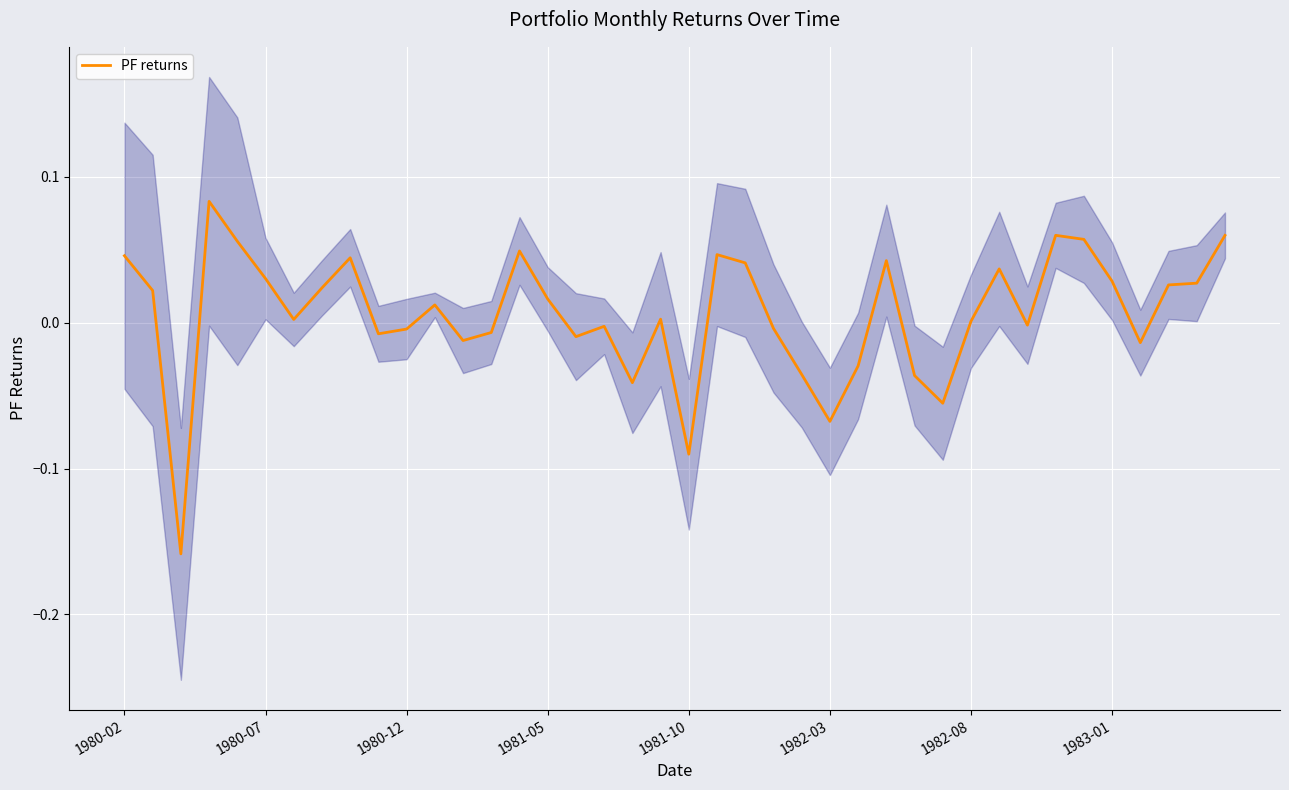

What is the smallest value displayed?

-0.2